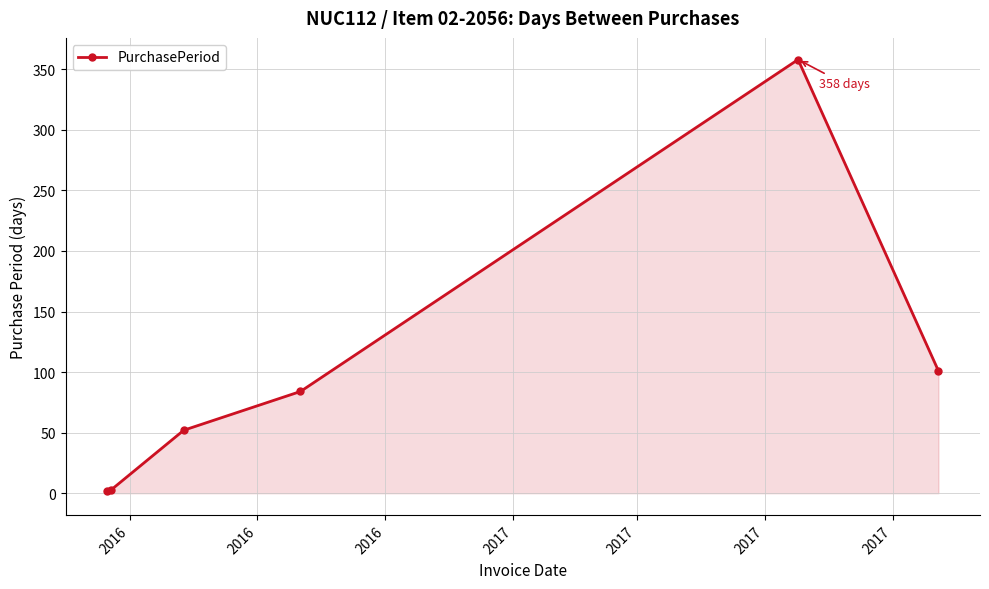

What is the greatest value displayed?

358